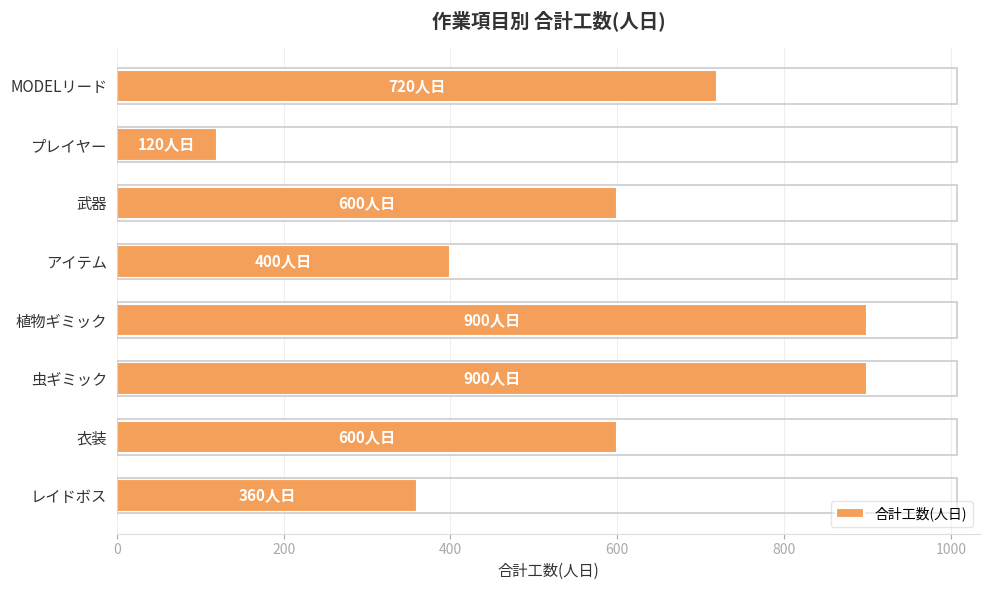

What is the change in value from 衣装 to レイドボス?

-240